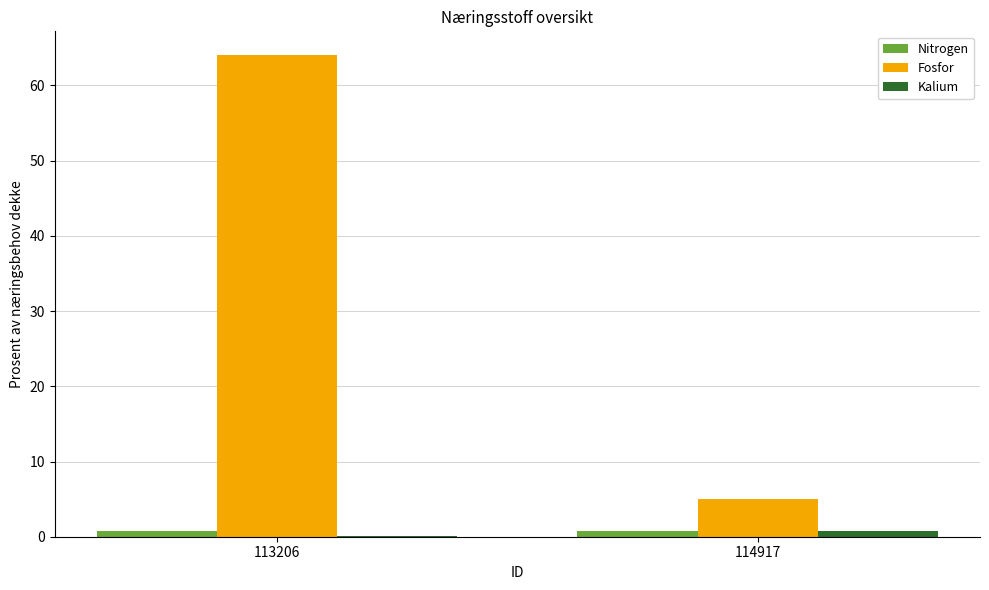

What is the average value of the Fosfor series?

34.5